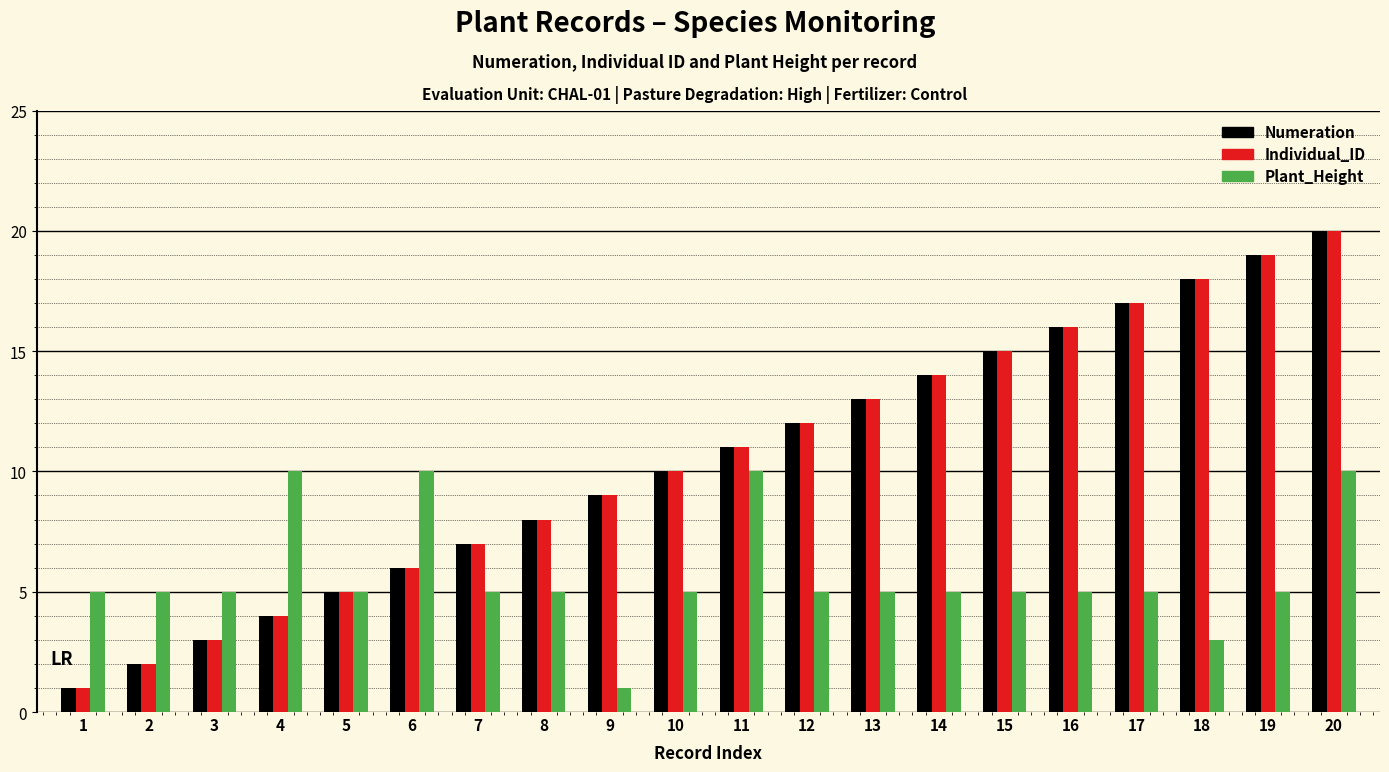

Count the number of categories in the chart.

20